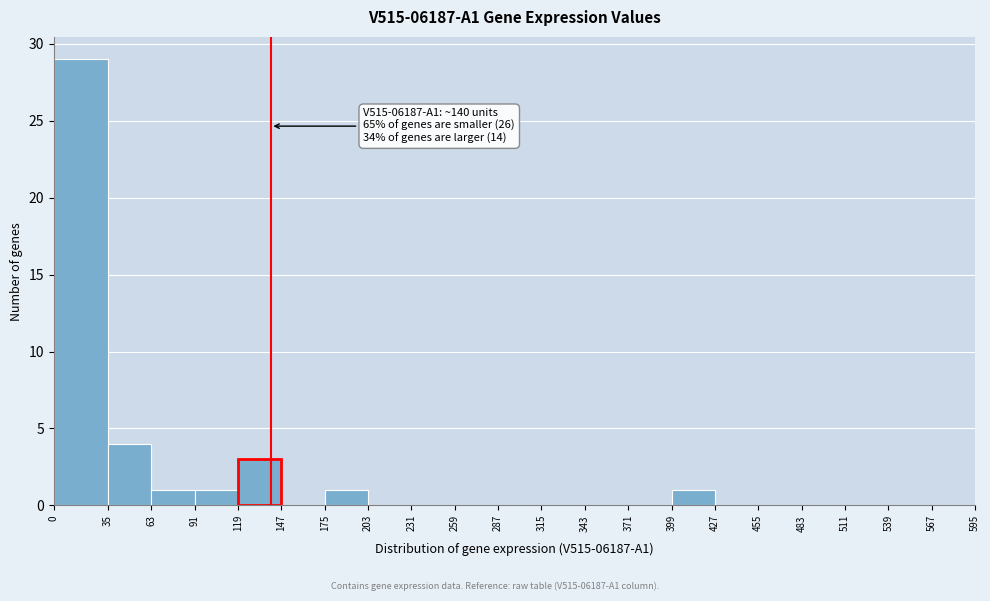

Over which range of the x-axis is the bar tallest?

0 to 35